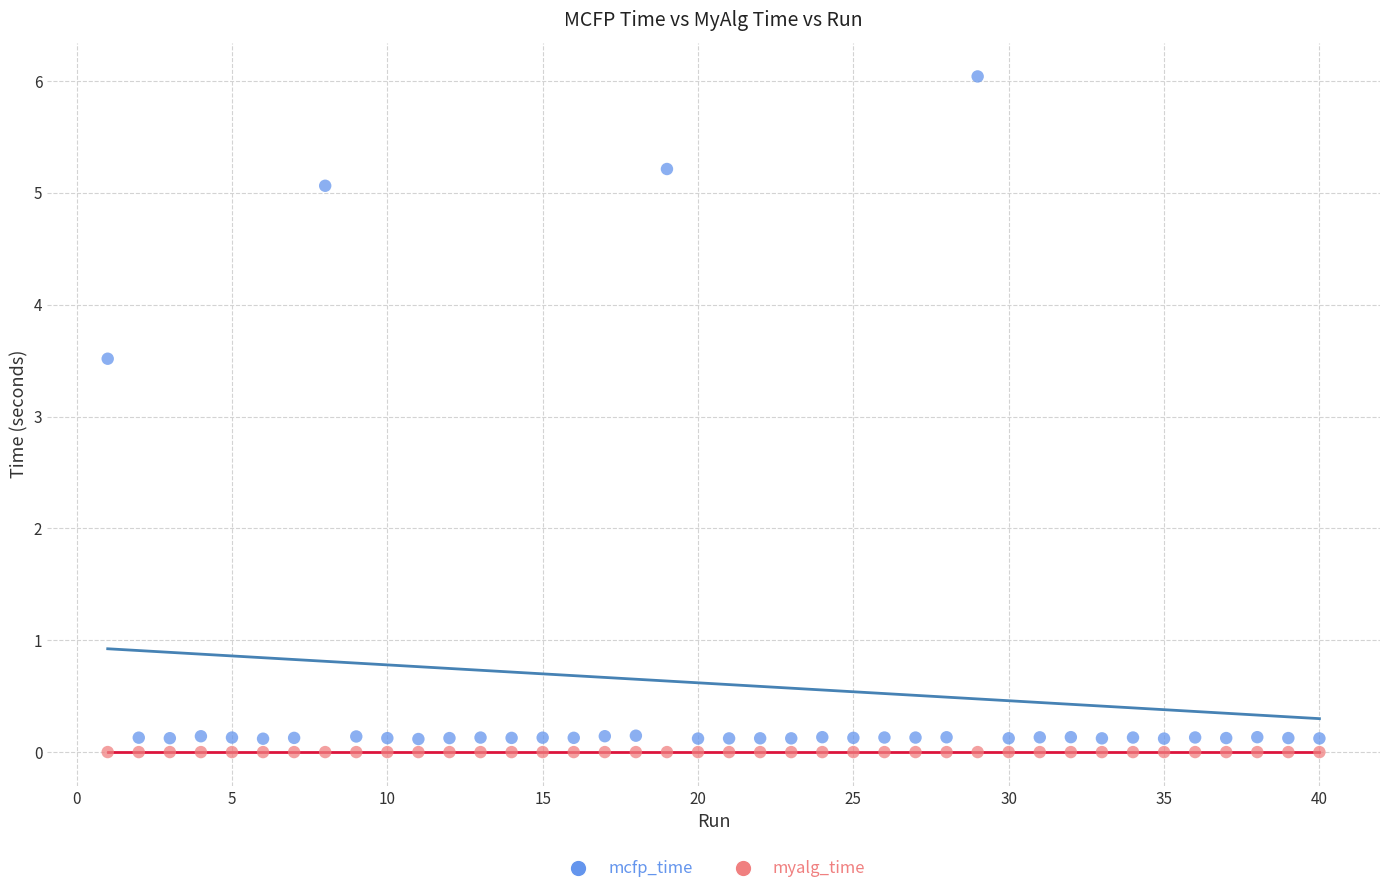

Which series has the widest spread of Y values?

mcfp_time